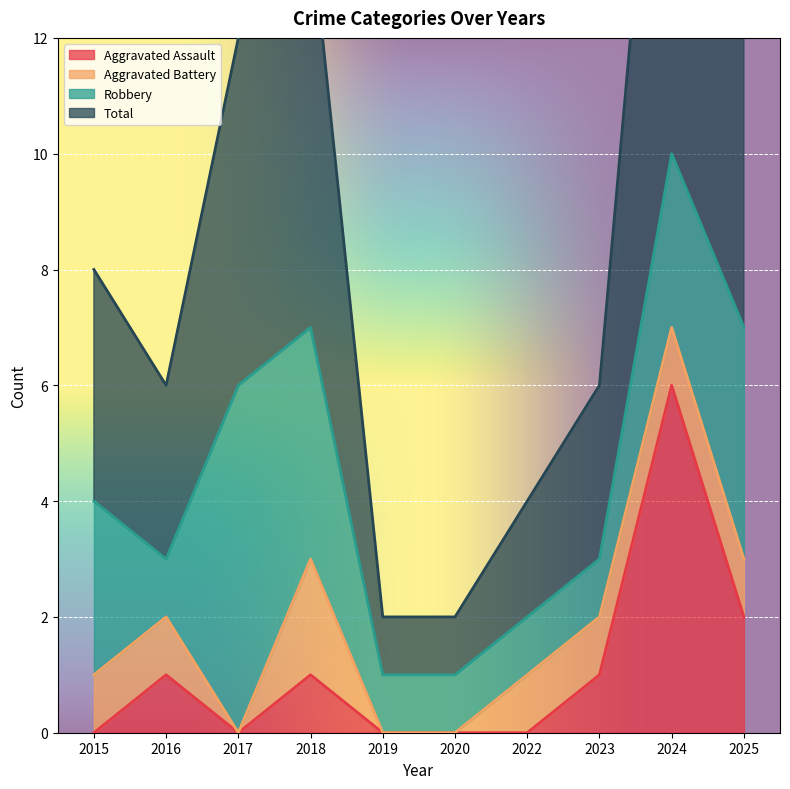

Is it true that Aggravated Assault equals 2 at 2025?

True